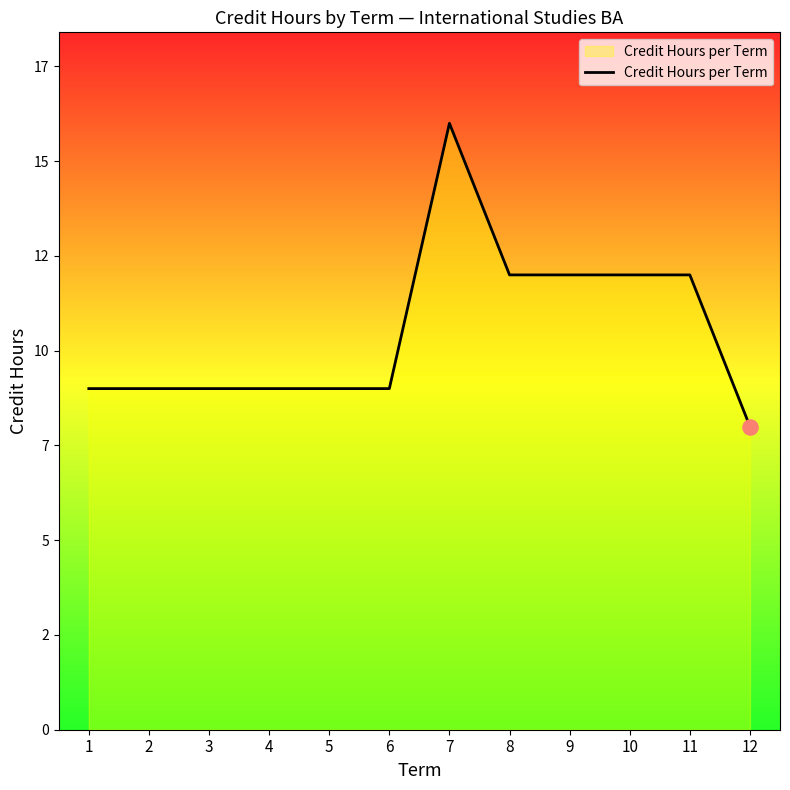

What is the ratio of the value at 12 to the value at 4?

0.9